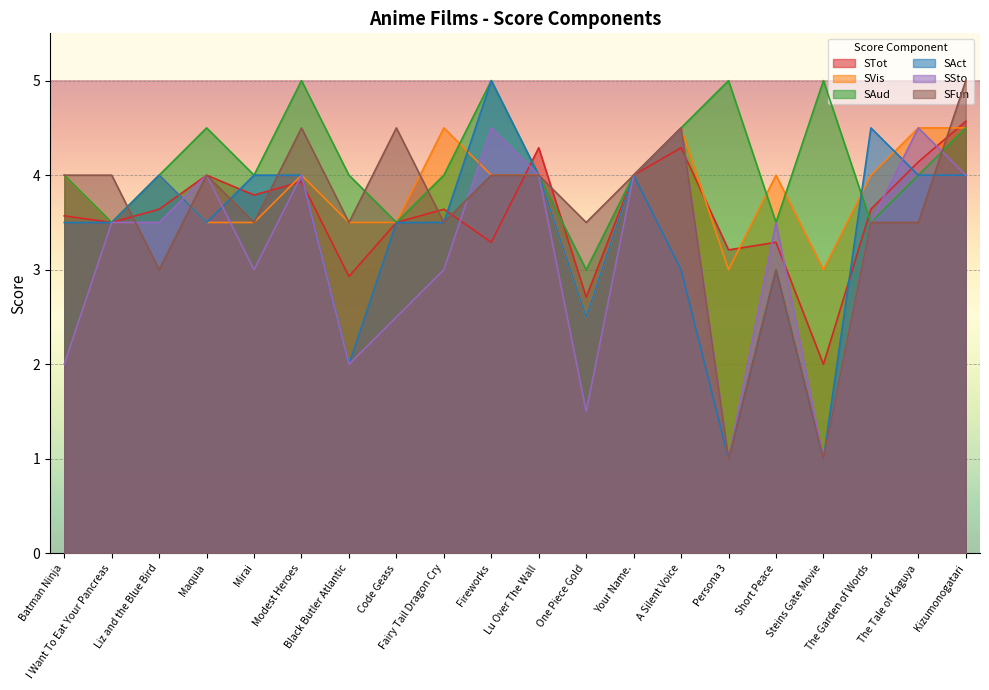

Which has a higher value, Your Name. or The Tale of Kaguya?

The Tale of Kaguya